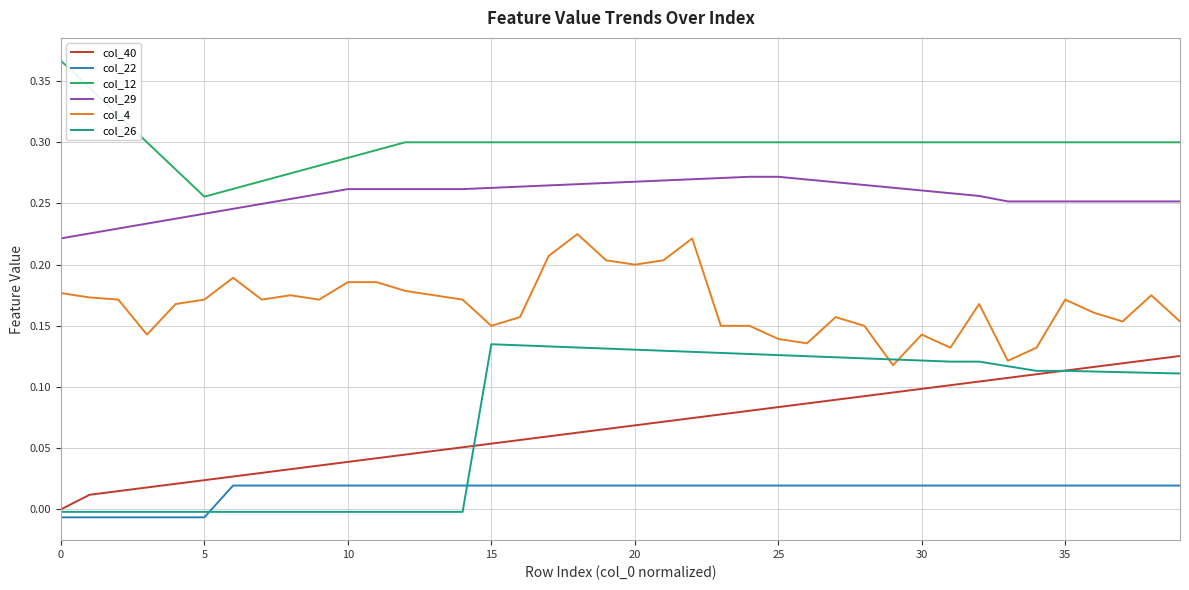

Which series has the largest total across all categories?

col_12